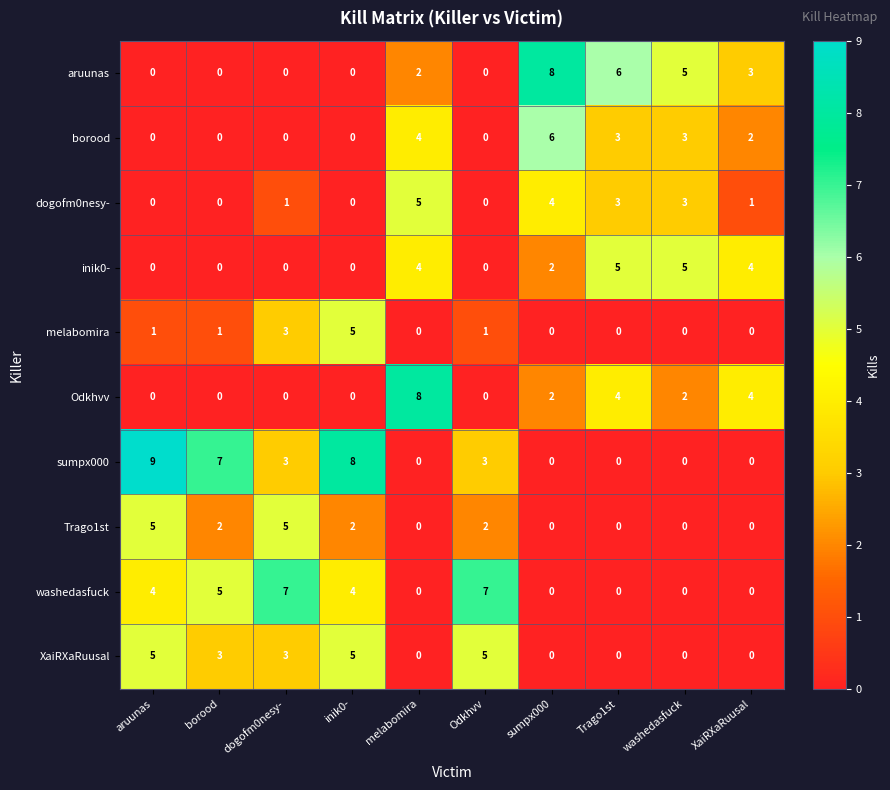

Which series has the widest spread of values?

sumpx000